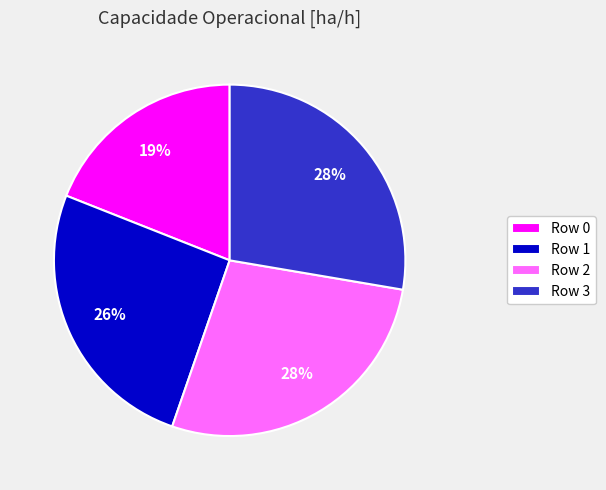

Which category has the smallest portion of the pie?

Row 0